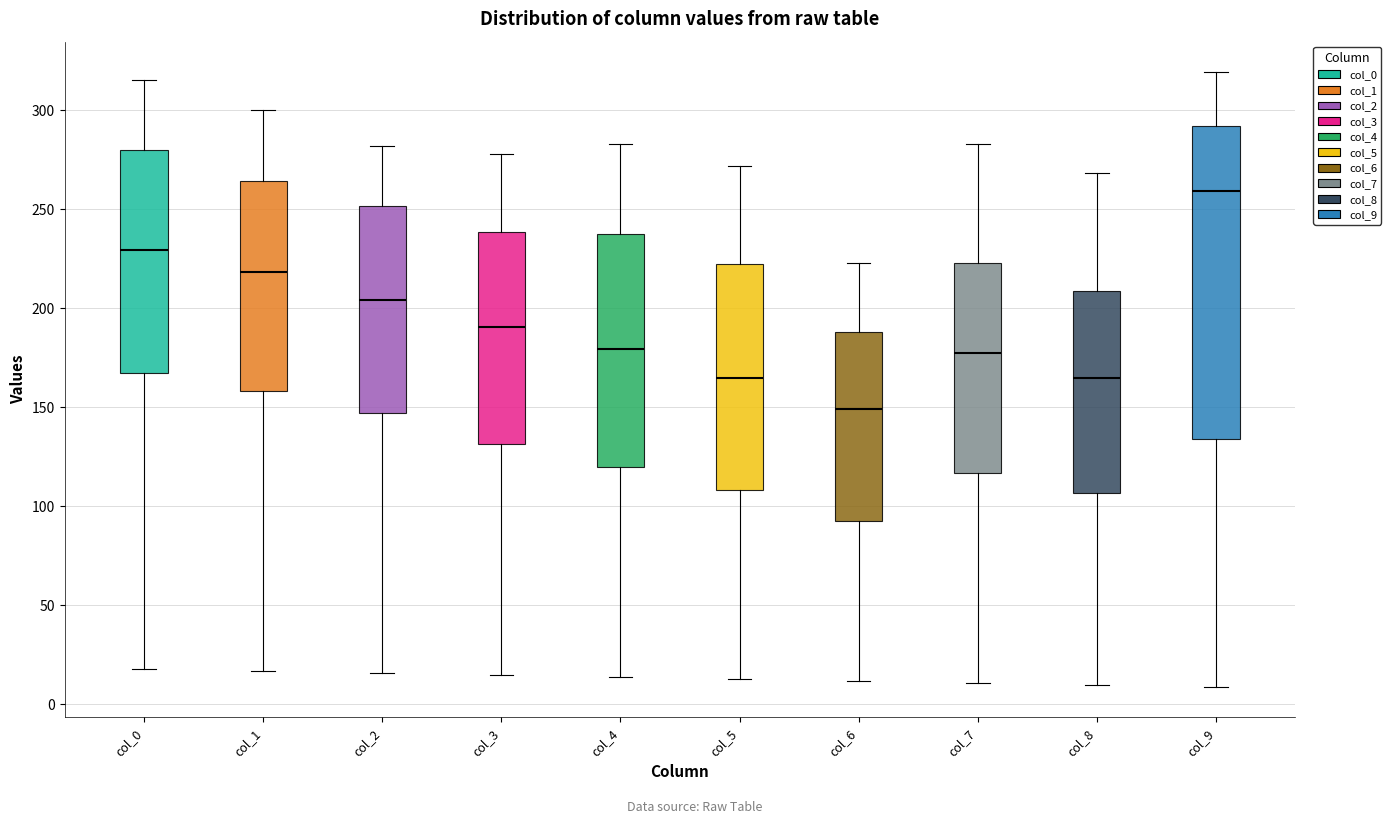

Where is the upper edge of the box for col_4 on the y-axis? The values are not printed on the chart, so give them approximately, as read against the axis.

240